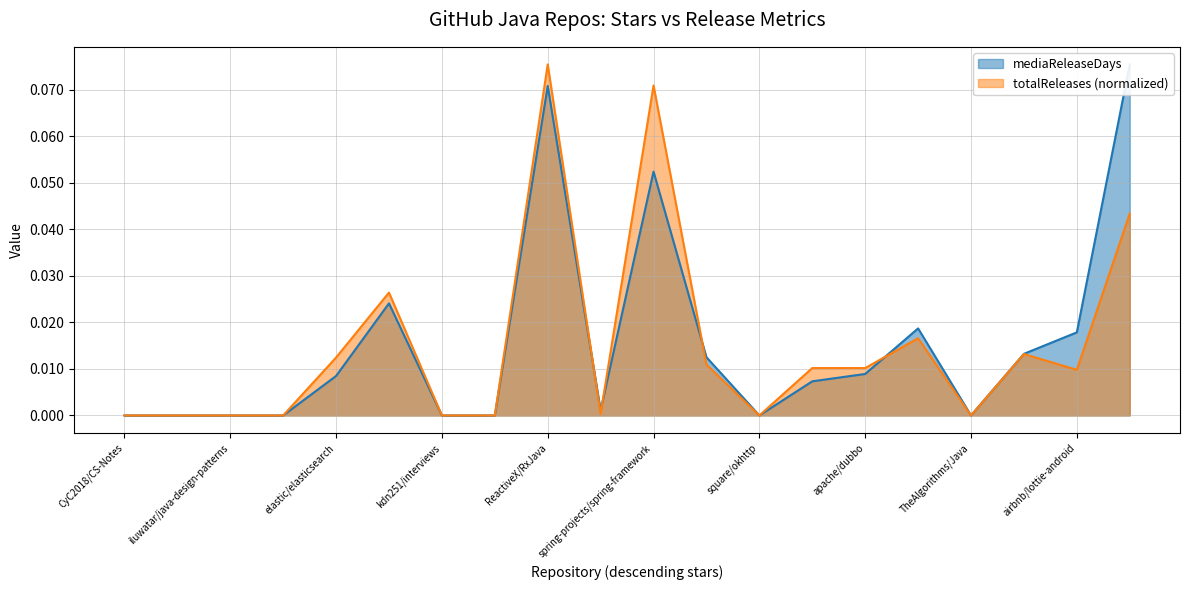

Rank the series by their maximum value, from highest to lowest.

mediaReleaseDays, totalReleases